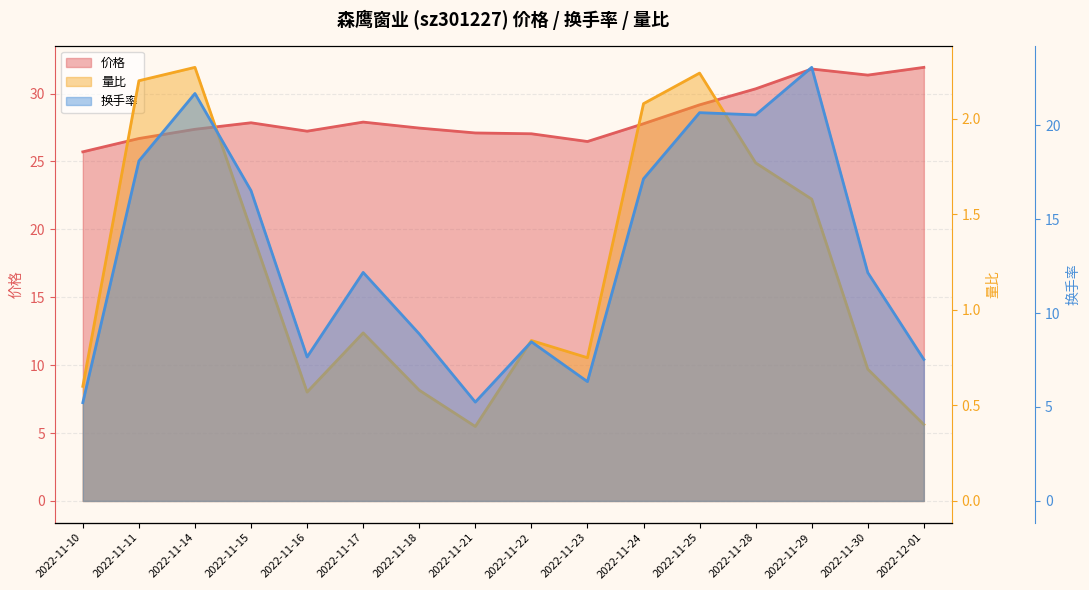

At which category does the chart reach its peak across all series?

2022-12-01